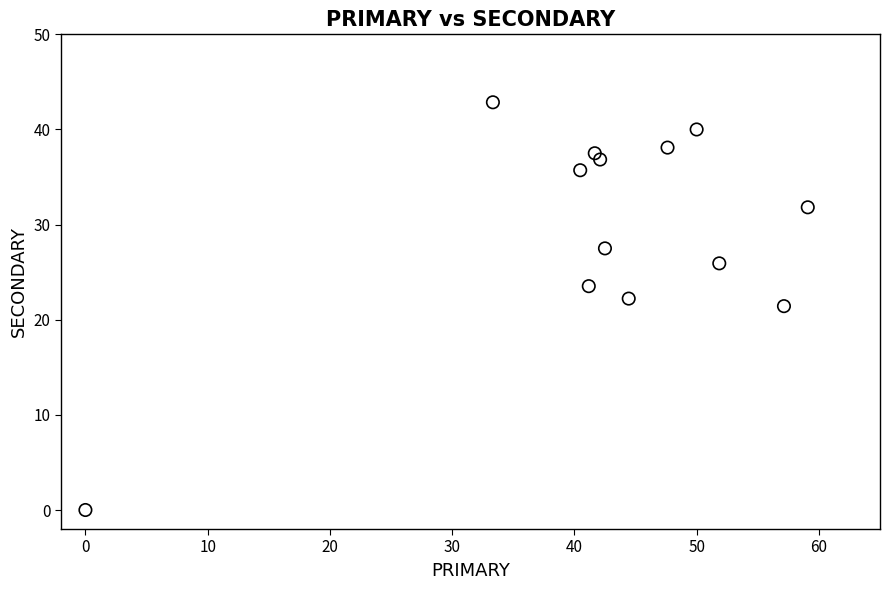

What is the range of Y values (max minus min)?

42.9